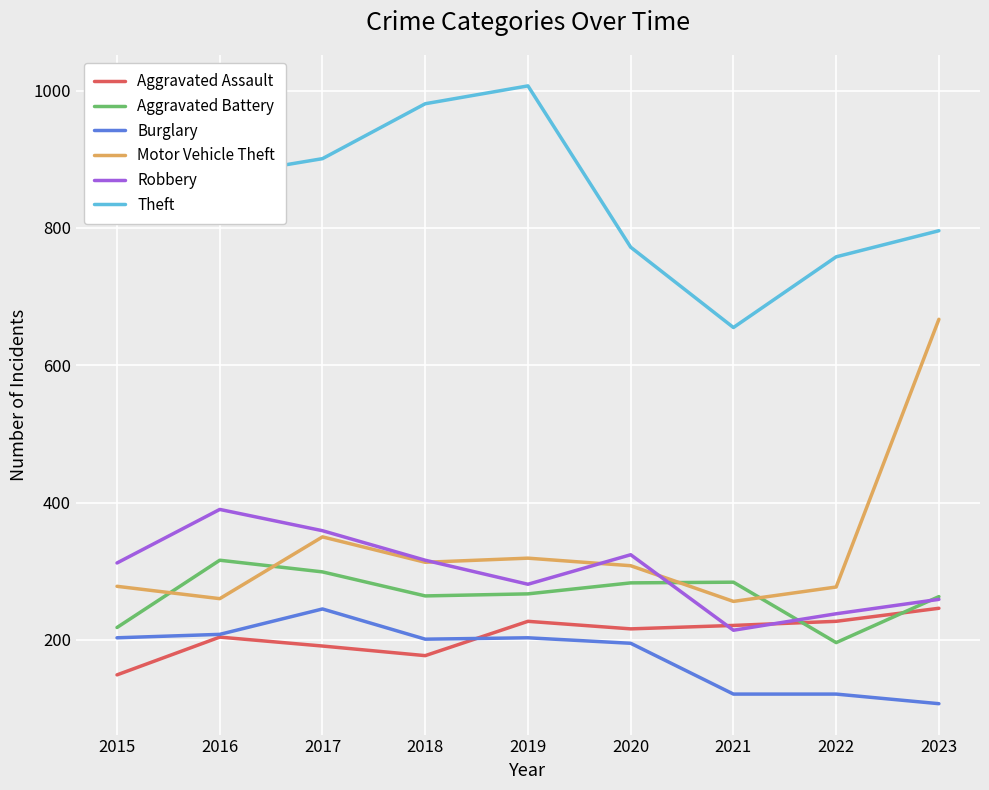

True or false: Motor Vehicle Theft has a value of 373 at 2022.

False